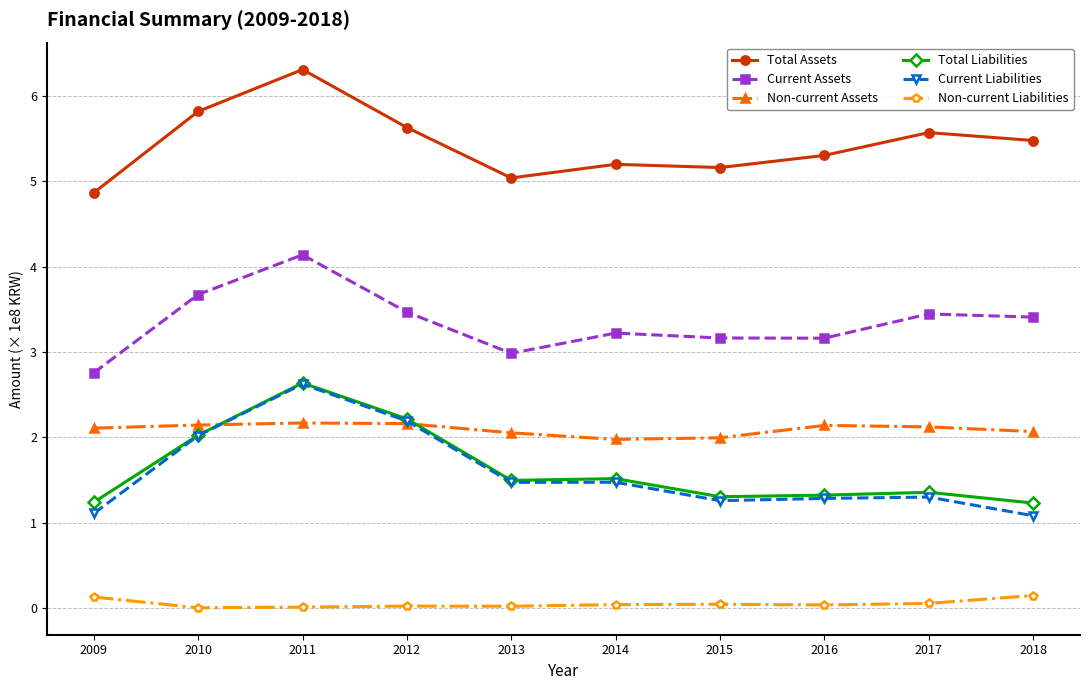

What is the difference between the maximum and minimum values in the Non-current Assets series?

19276047